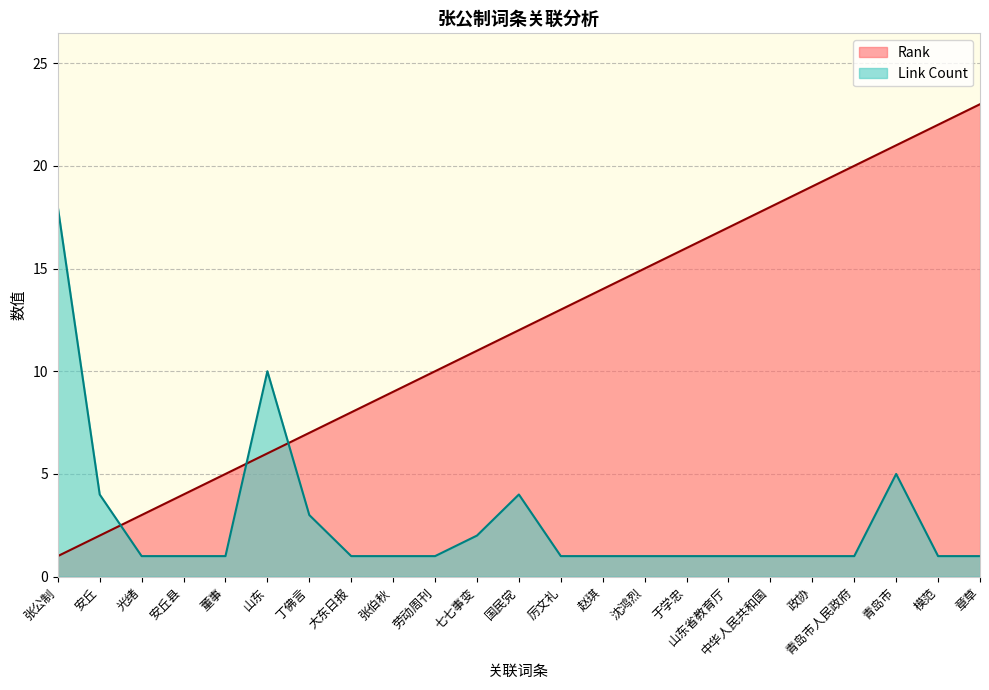

Where is Rank nearest to the value 12?

国民党